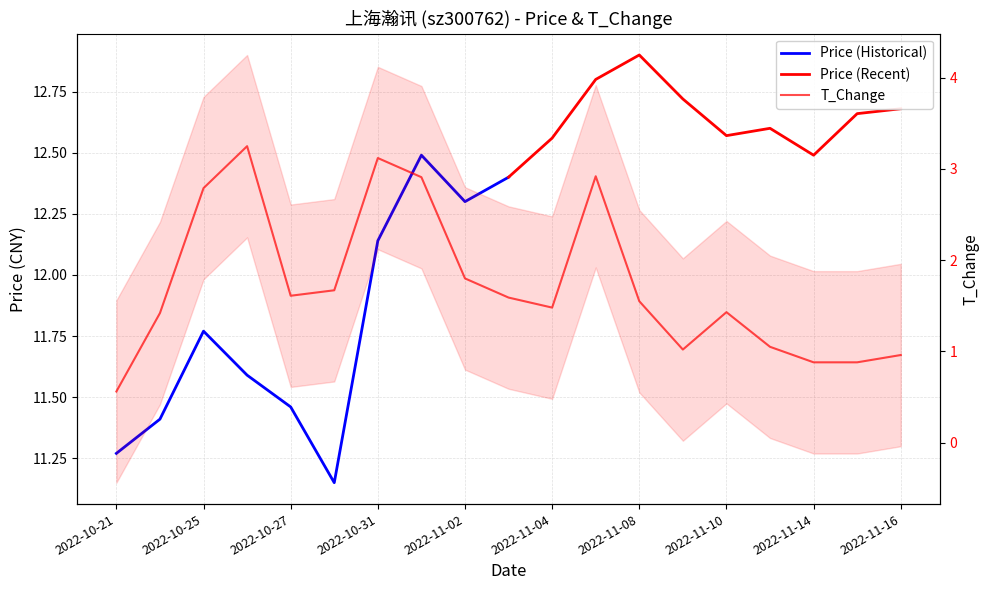

Rank the categories by value from highest to lowest.

2022-10-26, 2022-10-31, 2022-11-07, 2022-11-01, 2022-10-25, 2022-11-02, 2022-10-28, 2022-10-27, 2022-11-03, 2022-11-08, 2022-11-04, 2022-11-10, 2022-10-24, 2022-11-11, 2022-11-09, 2022-11-16, 2022-11-14, 2022-11-15, 2022-10-21